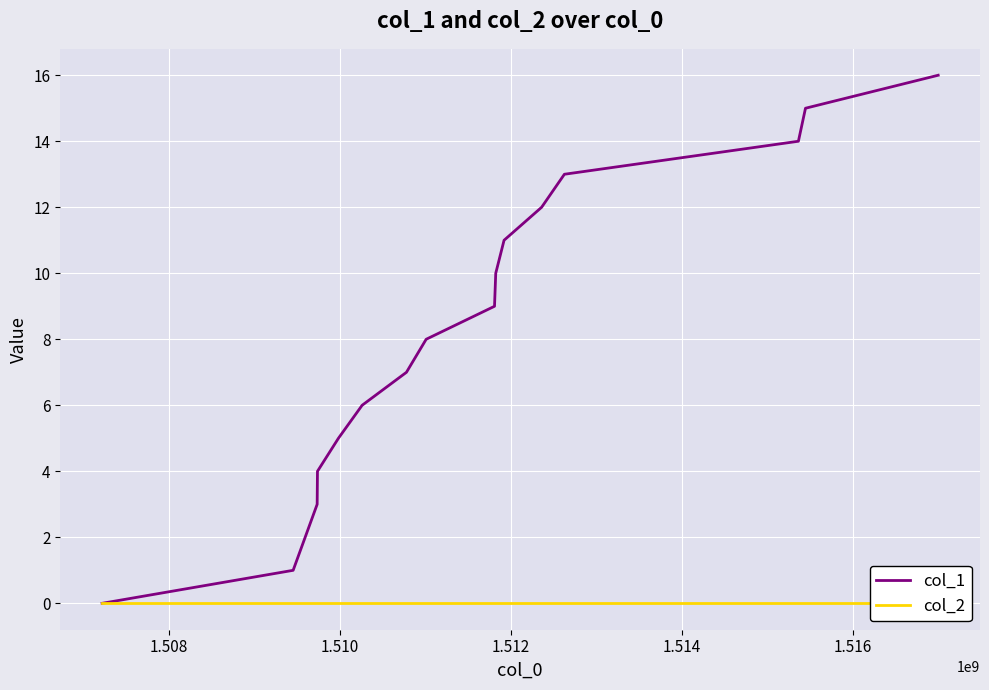

List the series in order of their overall mean, highest first.

col_1, col_2